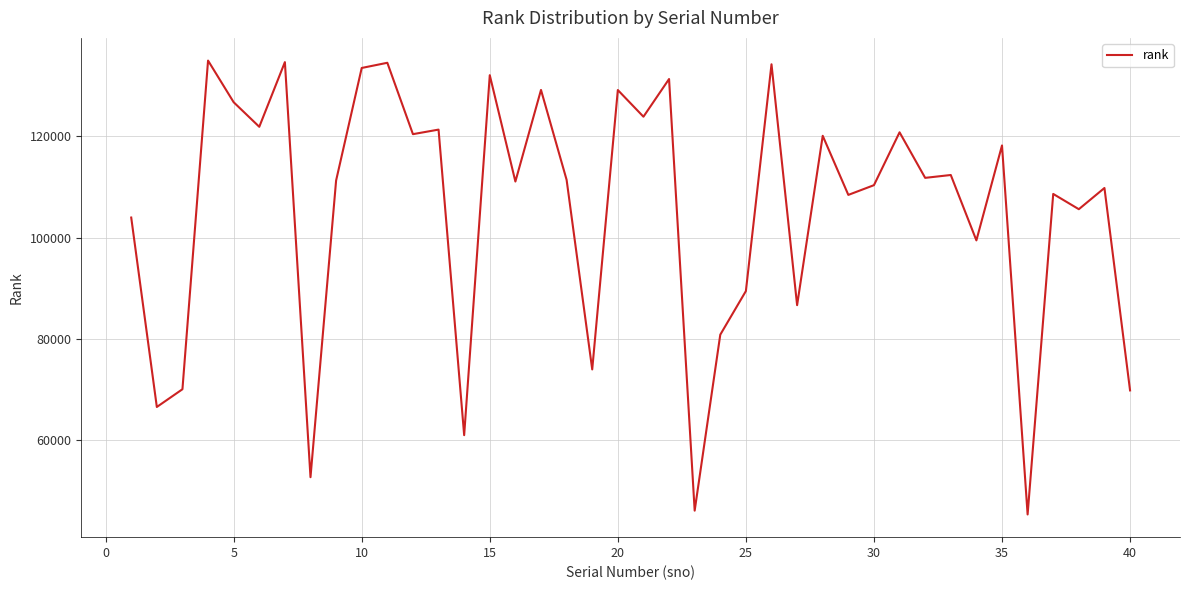

What is the minimum value shown in the chart?

45400